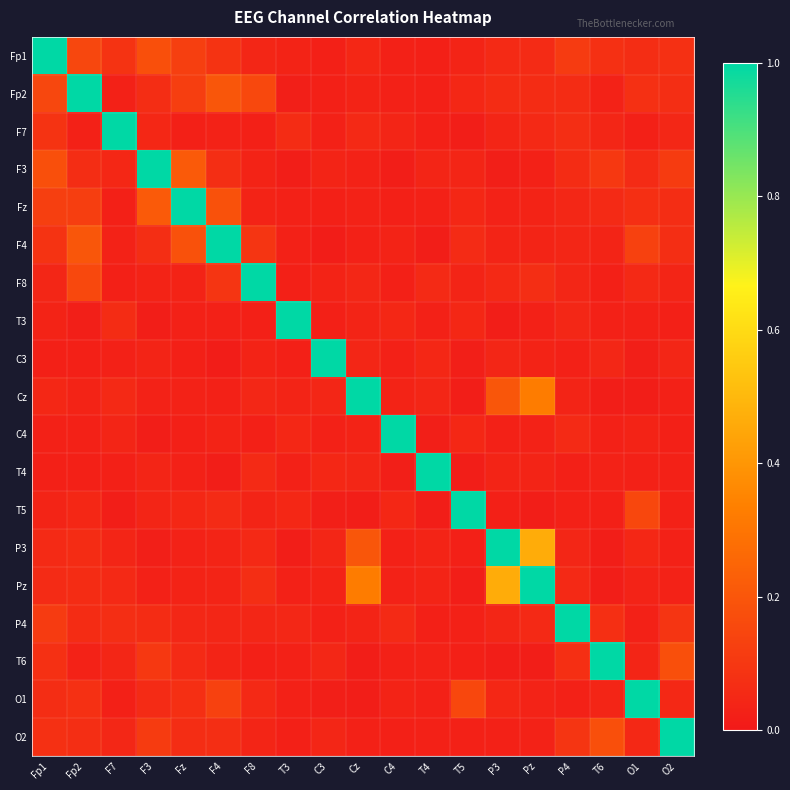

List the series in order of their peak value, highest first.

Fp1, Fp2, F7, F3, Fz, F4, F8, T3, C3, Cz, C4, T4, T5, P3, Pz, P4, T6, O1, O2